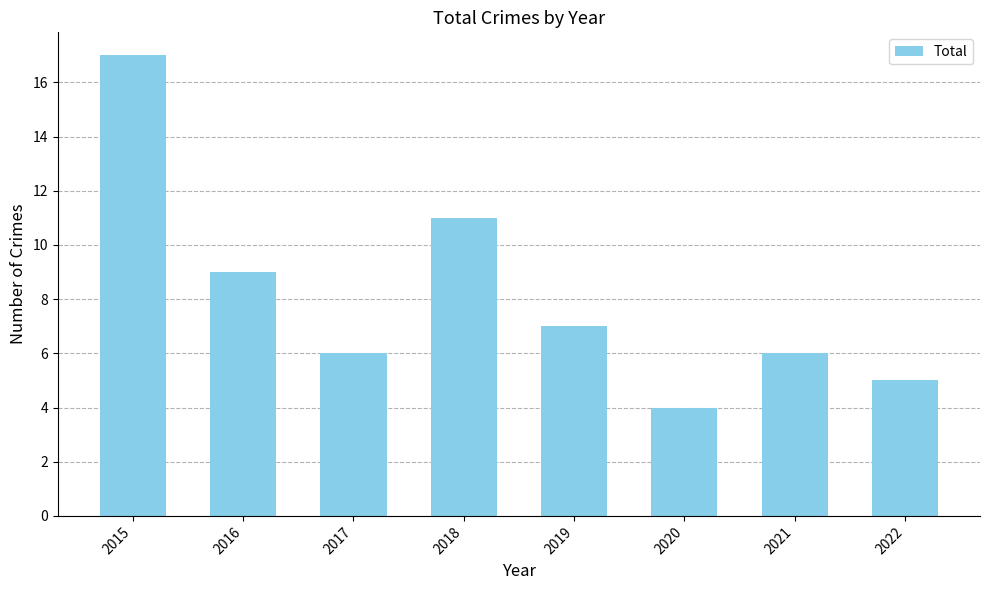

What is the sum of the values at 2021 and 2019?

13